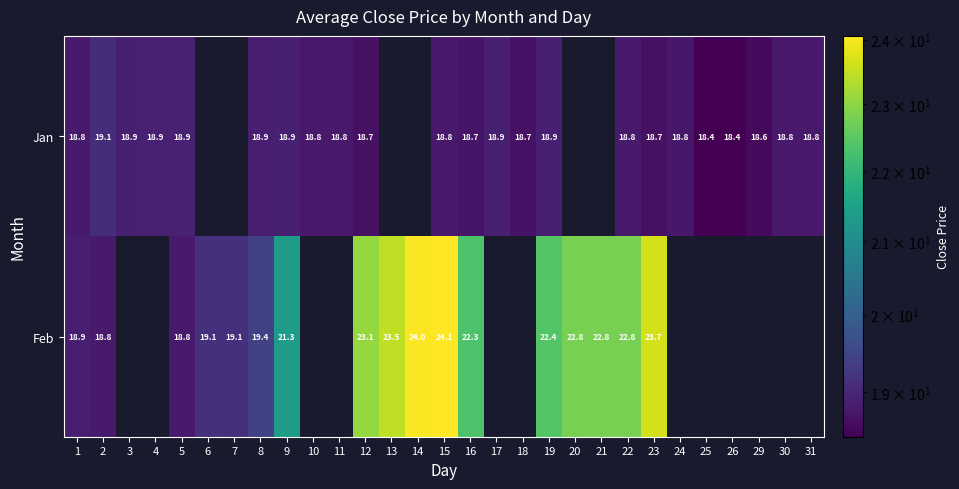

Rank the series at 22 from highest to lowest value.

Feb, Jan